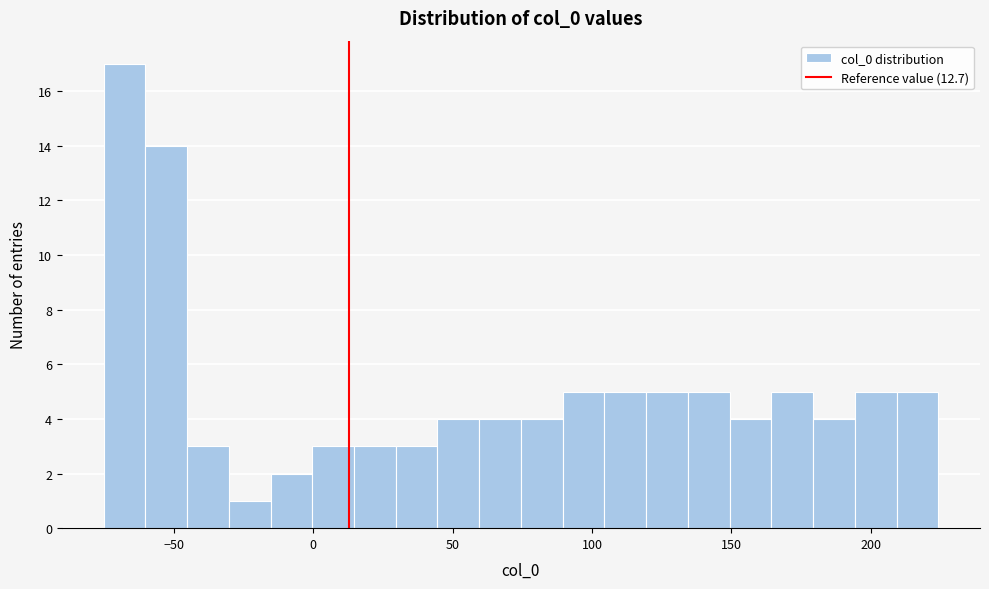

Around what value on the x-axis is the tallest bar? Give the approximate position of its centre, as read against the axis.

-70